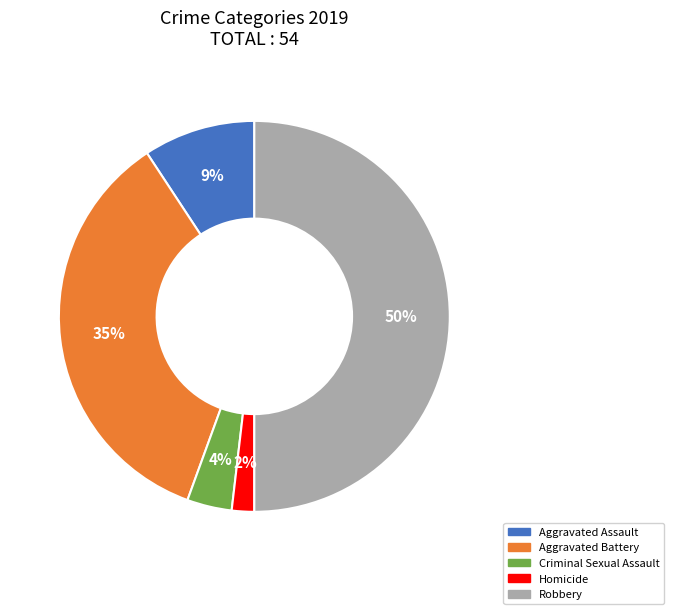

Count the number of slices in the pie.

5